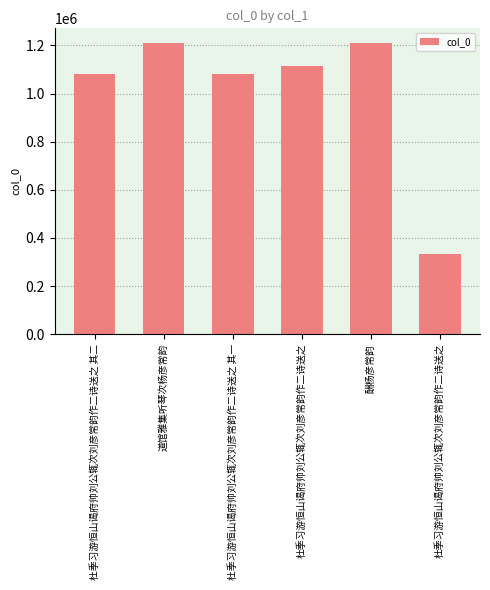

Which category has the highest value across all series?

道馆雅集听琴次杨彦常韵